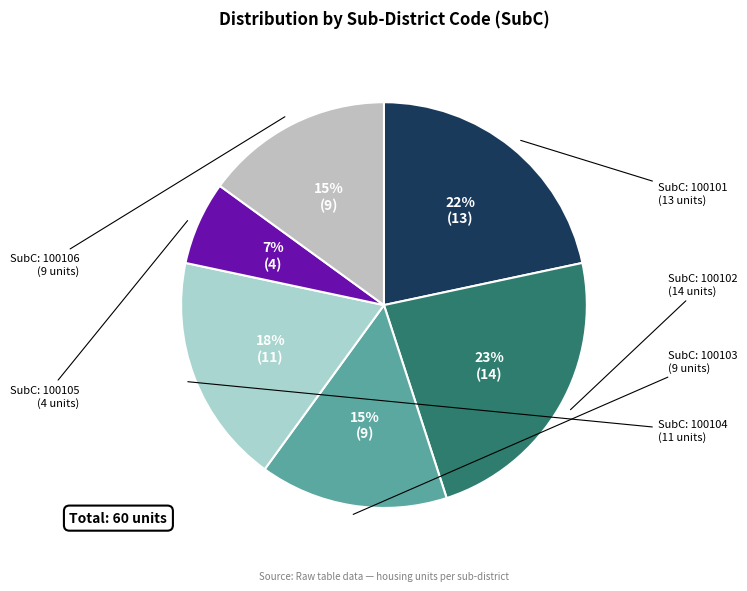

How many slices are in this pie chart?

6